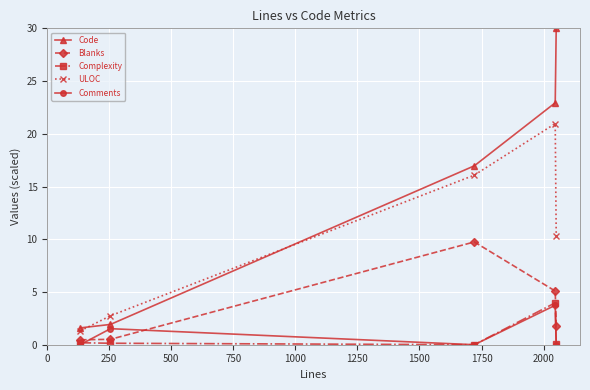

What is the difference between the maximum and minimum values in the Code series?

28.4